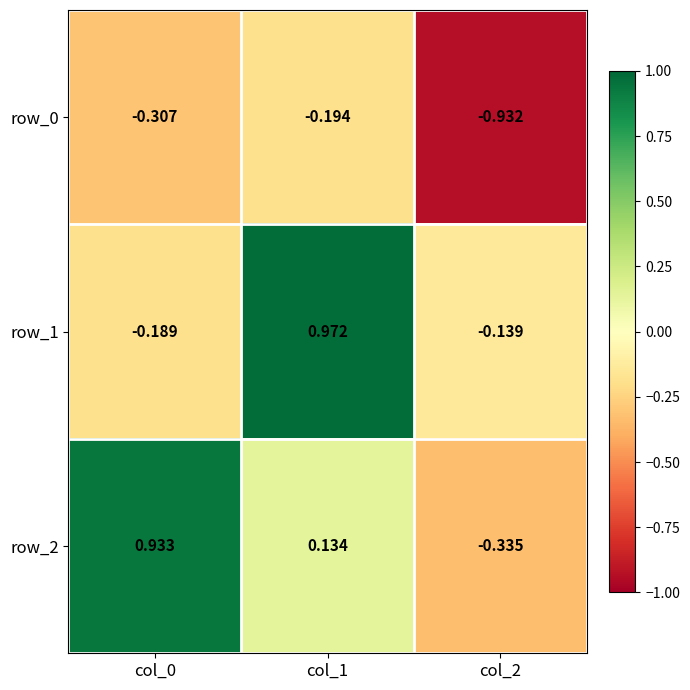

Reading left to right, transcribe all the data shown in this chart.

row_0: -0.3	-0.2	-0.9
row_1: -0.2	1.0	-0.1
row_2: 0.9	0.1	-0.3